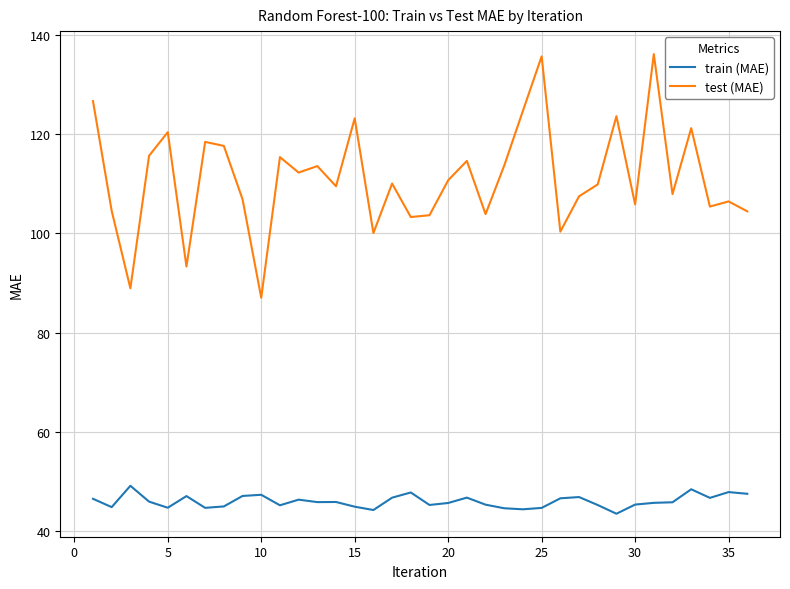

Rank the series by their average value, from highest to lowest.

test (MAE), train (MAE)